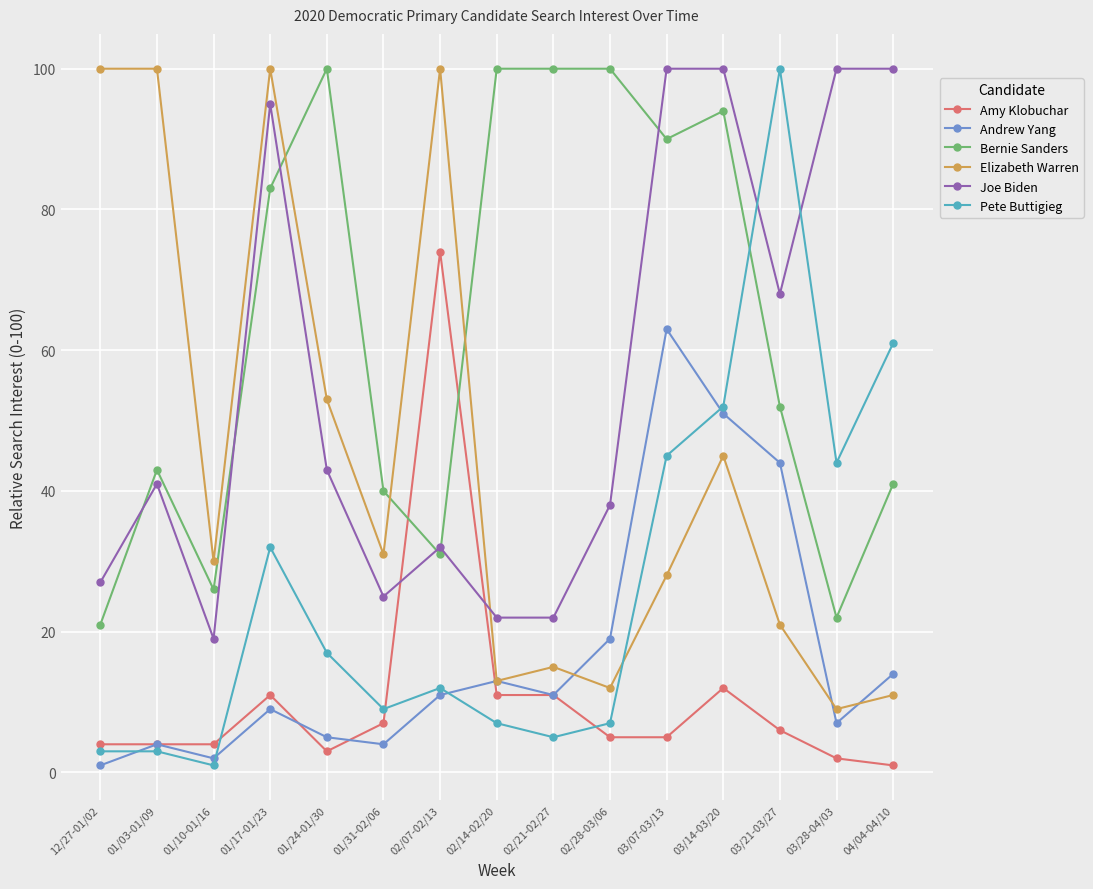

How many data points in Pete Buttigieg are less than 12?

7